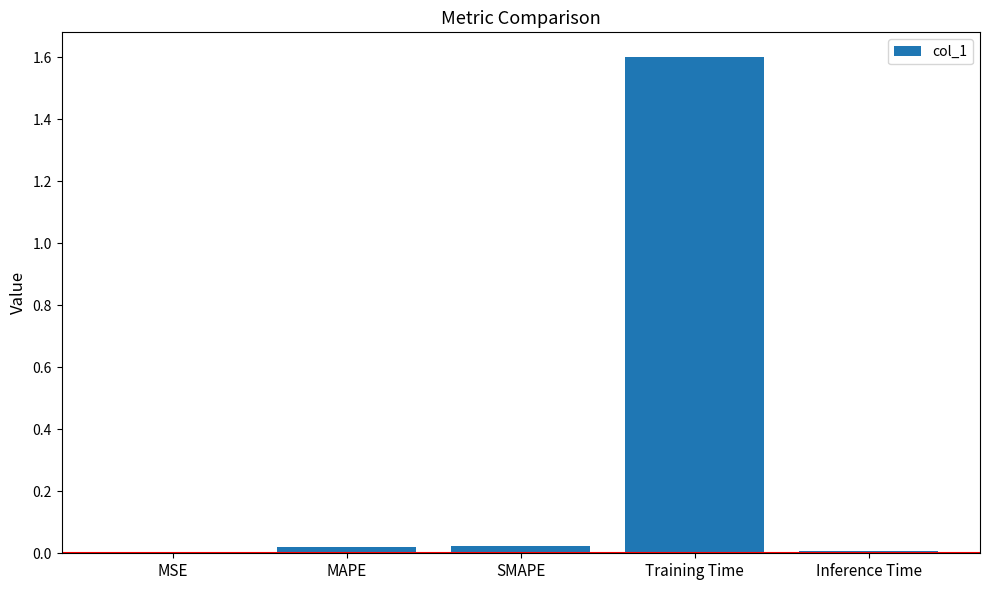

Is it true that the value at Training Time is 2.2?

False